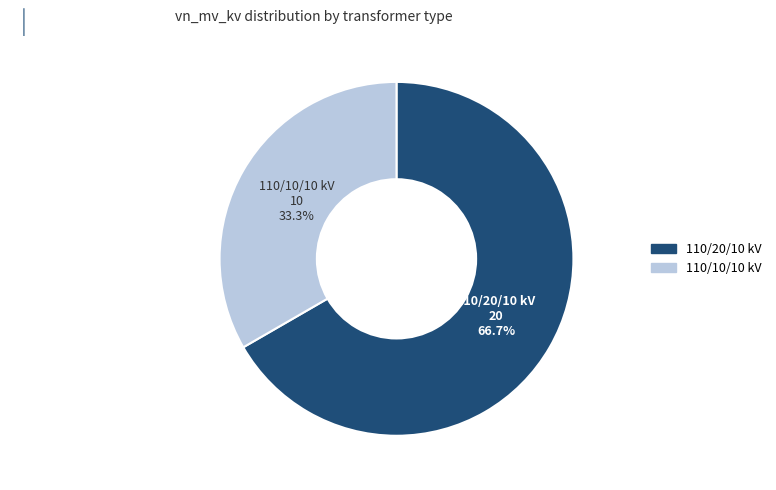

Which category accounts for the majority?

110/20/10 kV